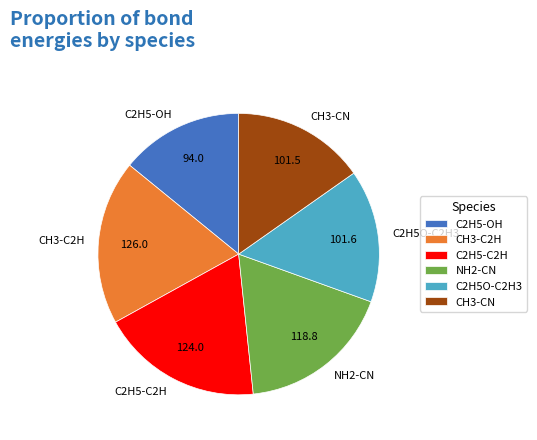

Combined, do C2H5O-C2H3 and C2H5-OH account for over 50%?

No